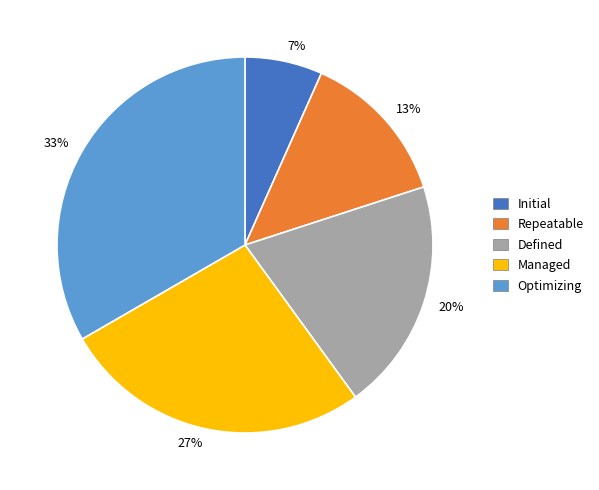

To the nearest percent, what portion does Repeatable represent?

13%